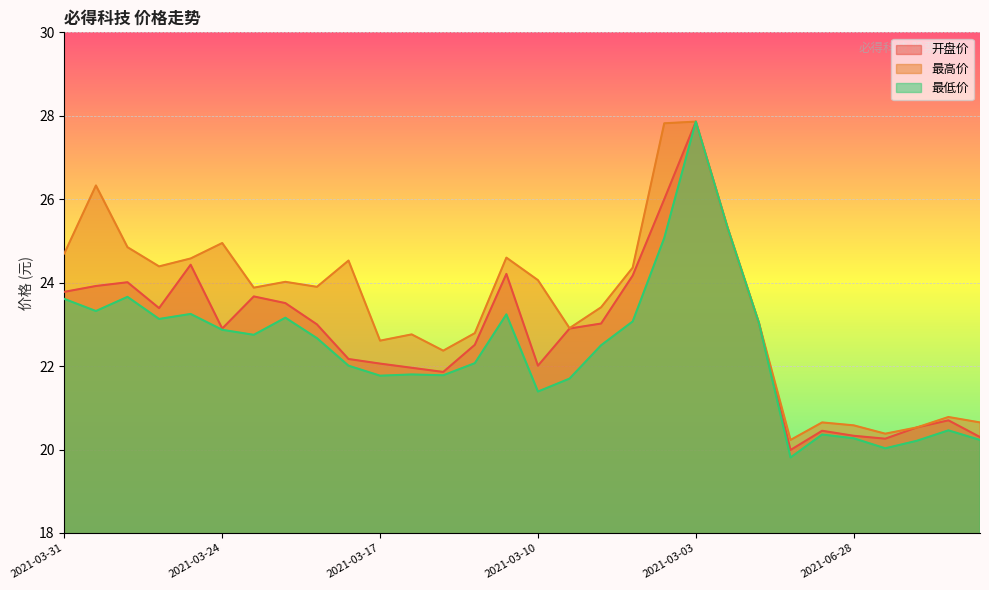

What is the difference between the 最低价 values at 2021-03-23 and 2021-06-28?

2.5